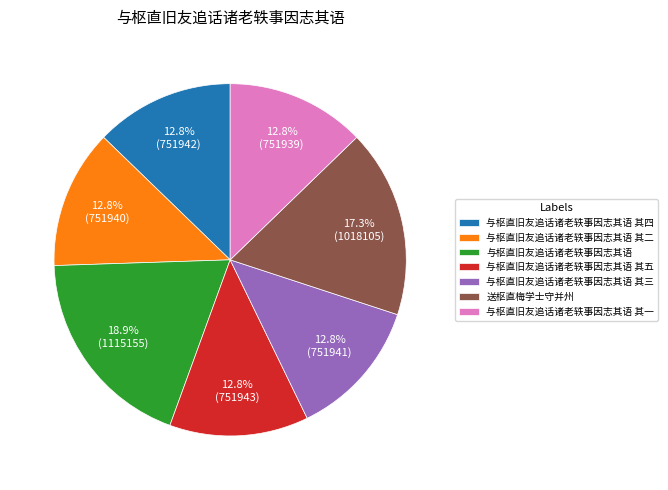

How many slices are in this pie chart?

7